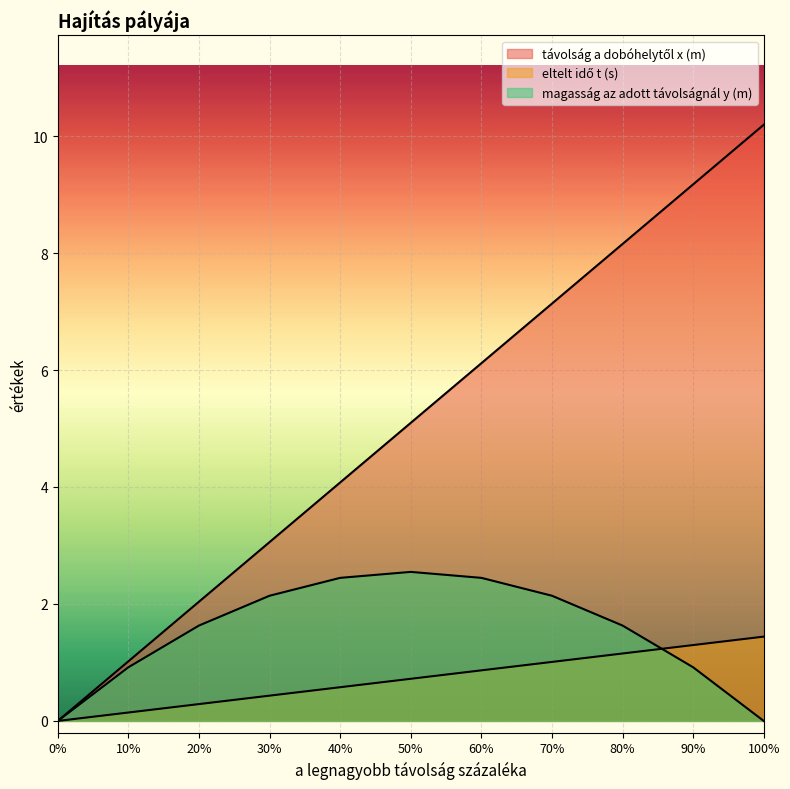

What are all the series names shown in the legend?

távolság a dobóhelytől x (m), eltelt idő t (s), magasság az adott távolságnál y (m)